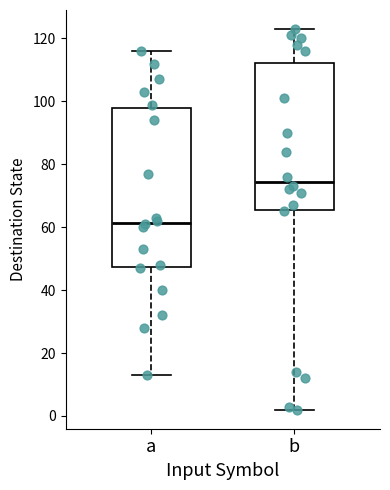

Which box has the lowest median line?

a